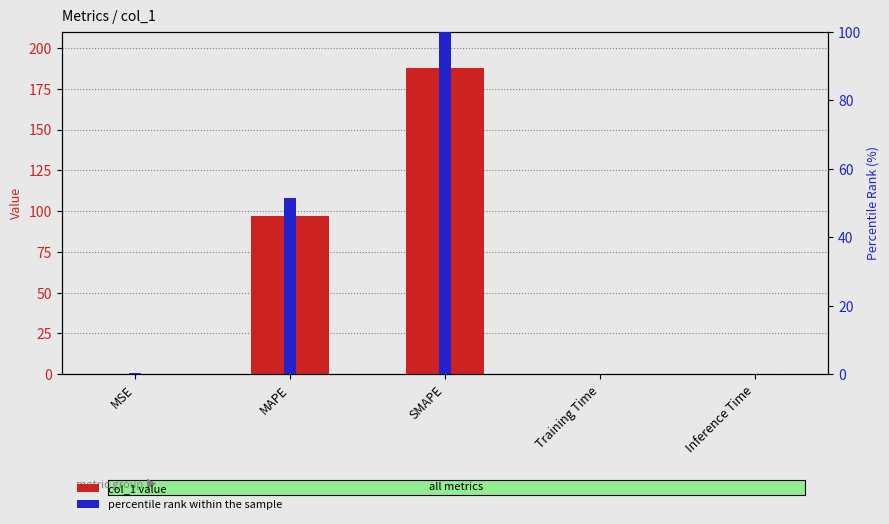

What is the label of the 3rd bar from the left?

SMAPE